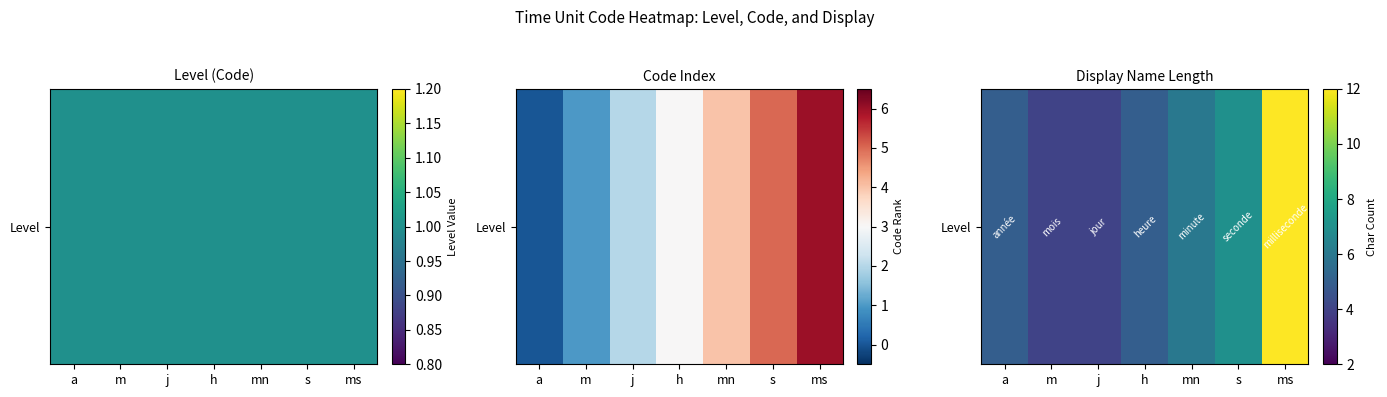

How many categories are shown in the chart?

7